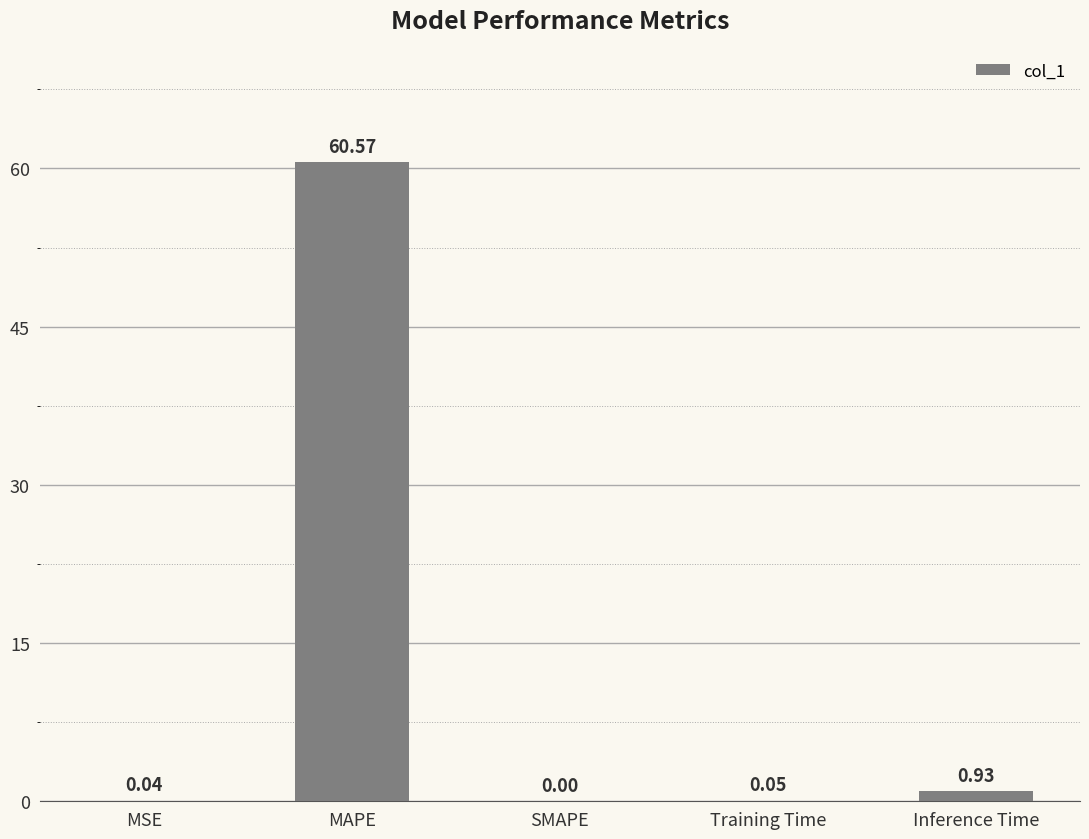

Which has a higher value, Training Time or MSE?

Training Time